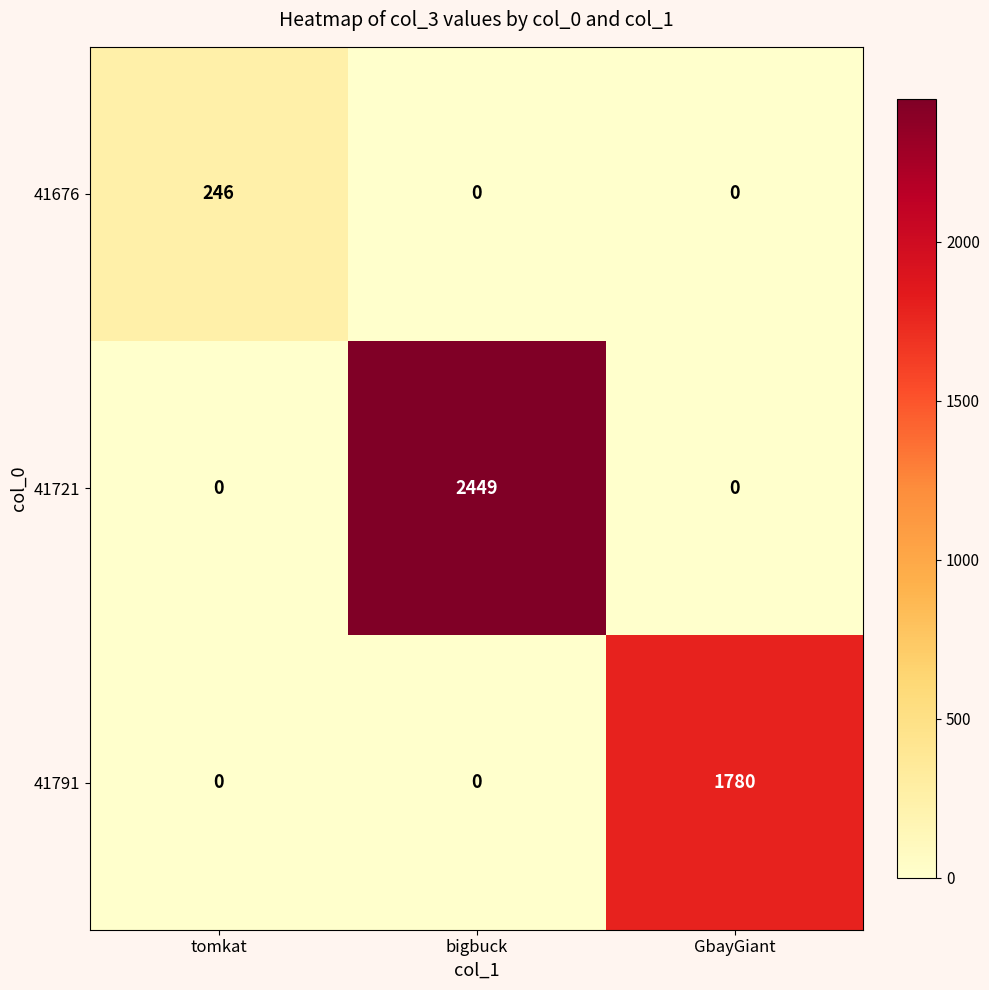

The value of 41791 at tomkat is 594. True or false?

False